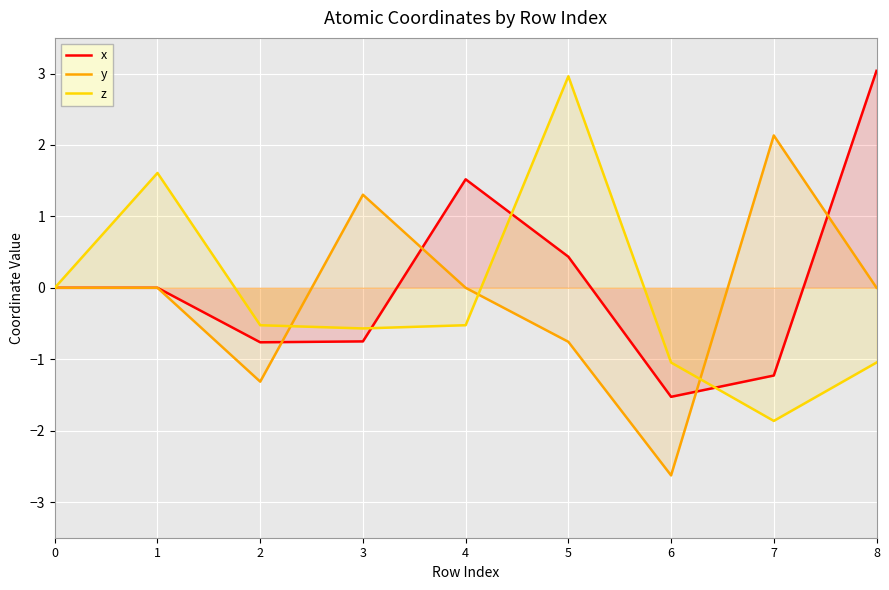

What is the sum of the x values at 8 and 7?

1.8